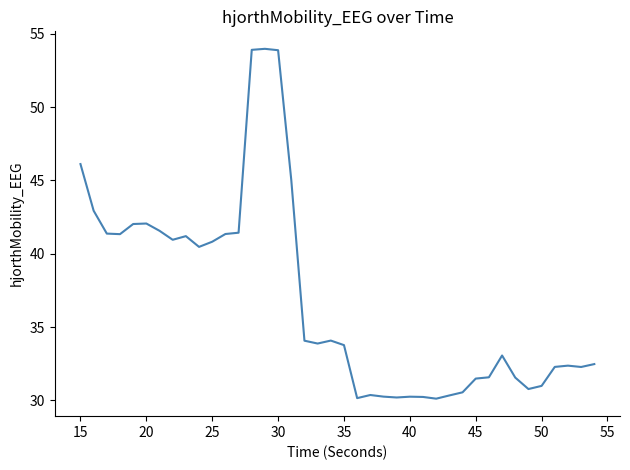

What is the smallest value displayed?

30.1